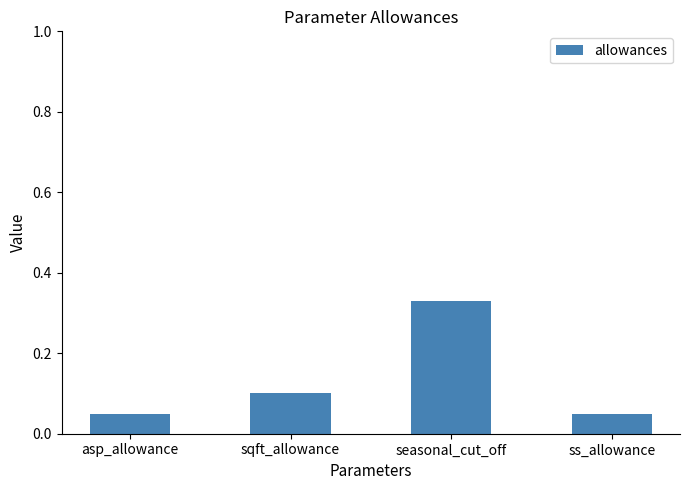

Which category has the highest value across all series?

seasonal_cut_off